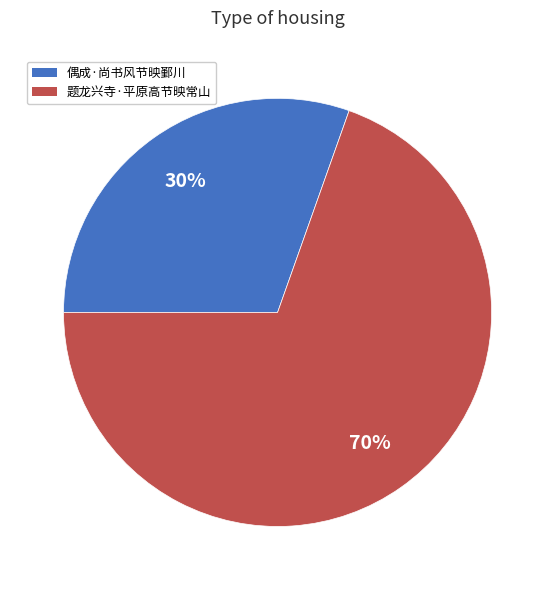

The 偶成·尚书风节映鄞川 slice represents 30% of the pie. True or false?

True